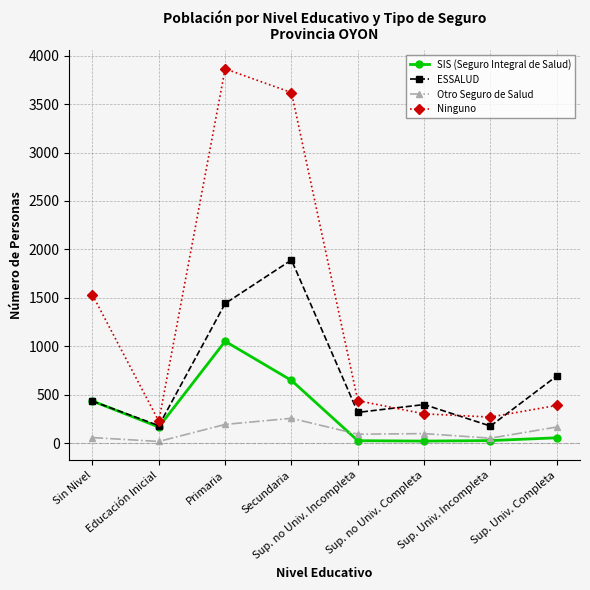

At which category is the sum across all series the highest?

Primaria